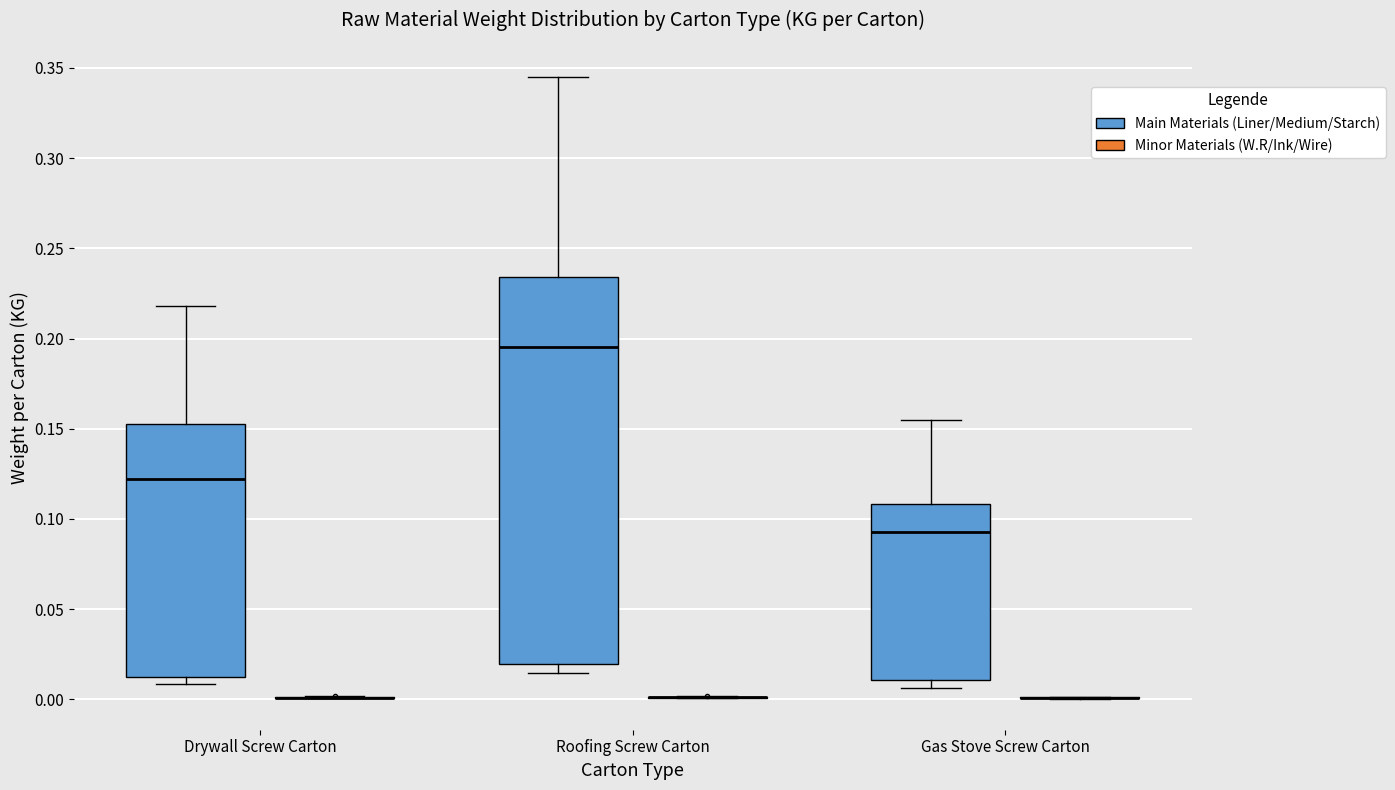

Comparing the boxes themselves (not the whiskers), which one is the tallest?

Roofing Screw Carton (Main Materials (Liner/Medium/Starch))